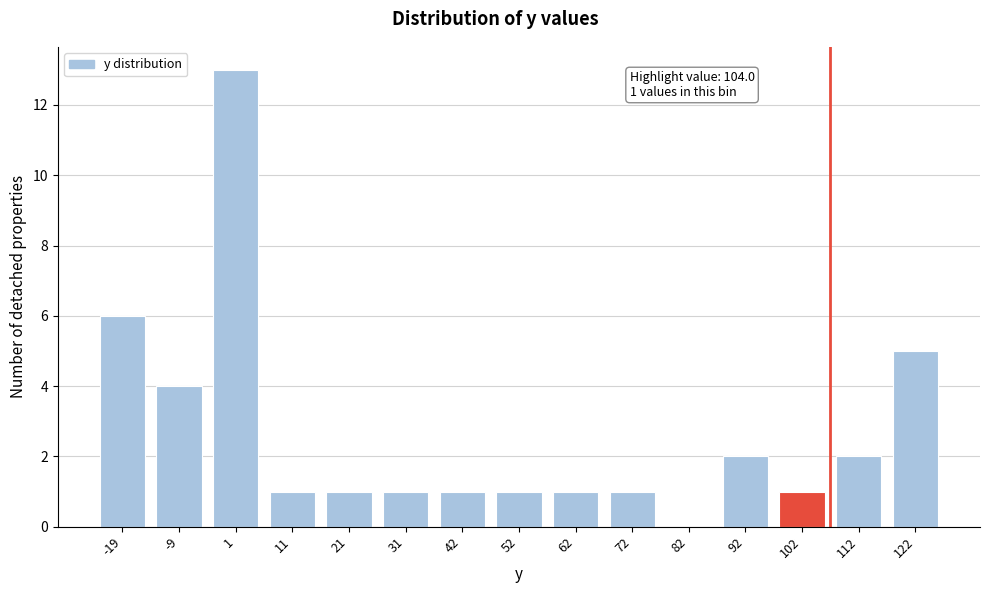

Reading right to left, transcribe all the data shown in this chart.

122=5	112=2	102=1	92=2	82=0	72=1	62=1	52=1	42=1	31=1	21=1	11=1	1=13	-9=4	-19=6